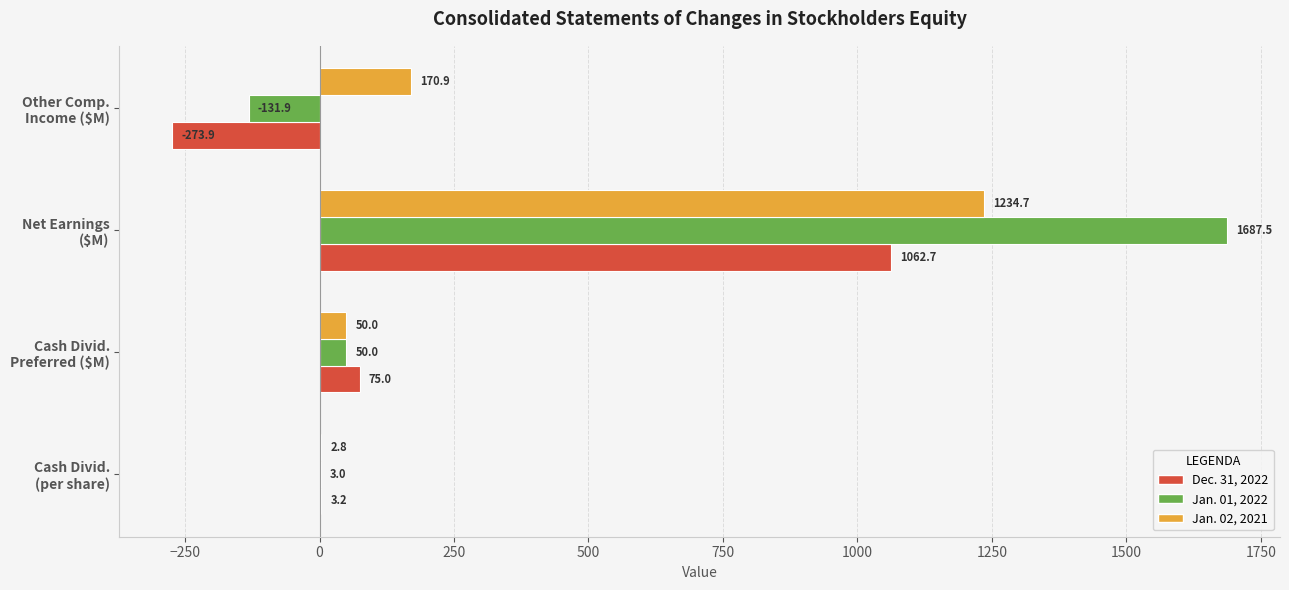

What is the highest value of the Jan. 01, 2022 series?

1687.5